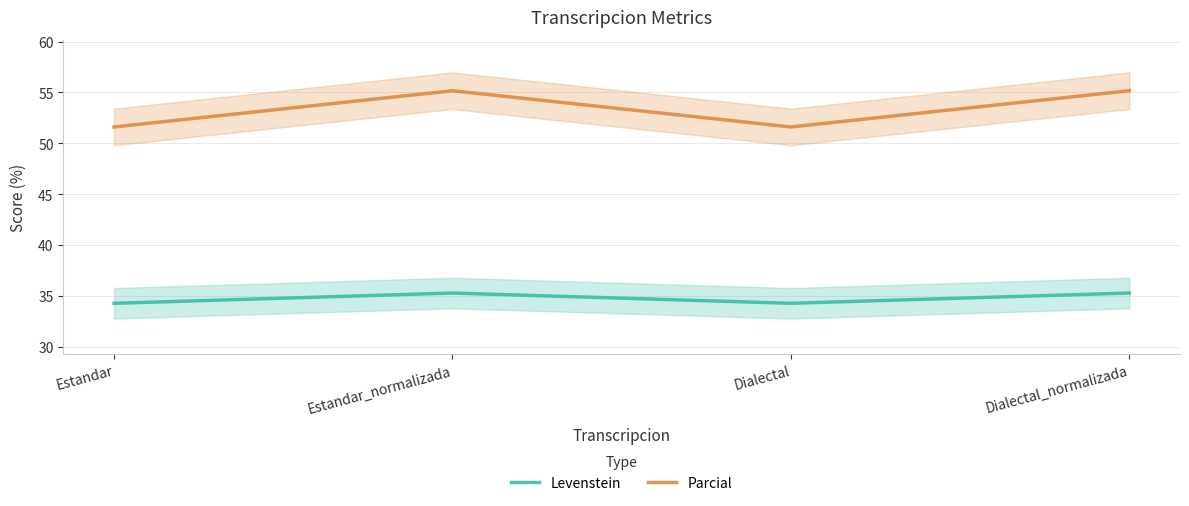

At how many categories does at least one series exceed 45?

4